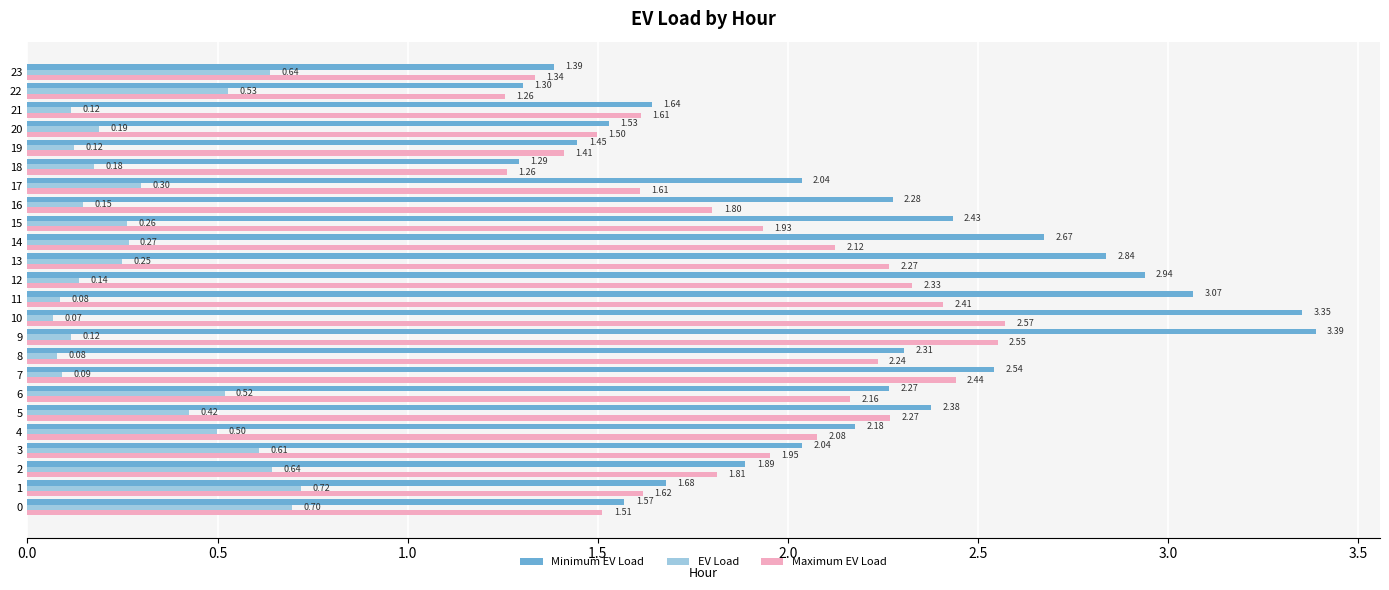

At 11, list the series in order from smallest to largest.

EV Load, Maximum EV Load, Minimum EV Load